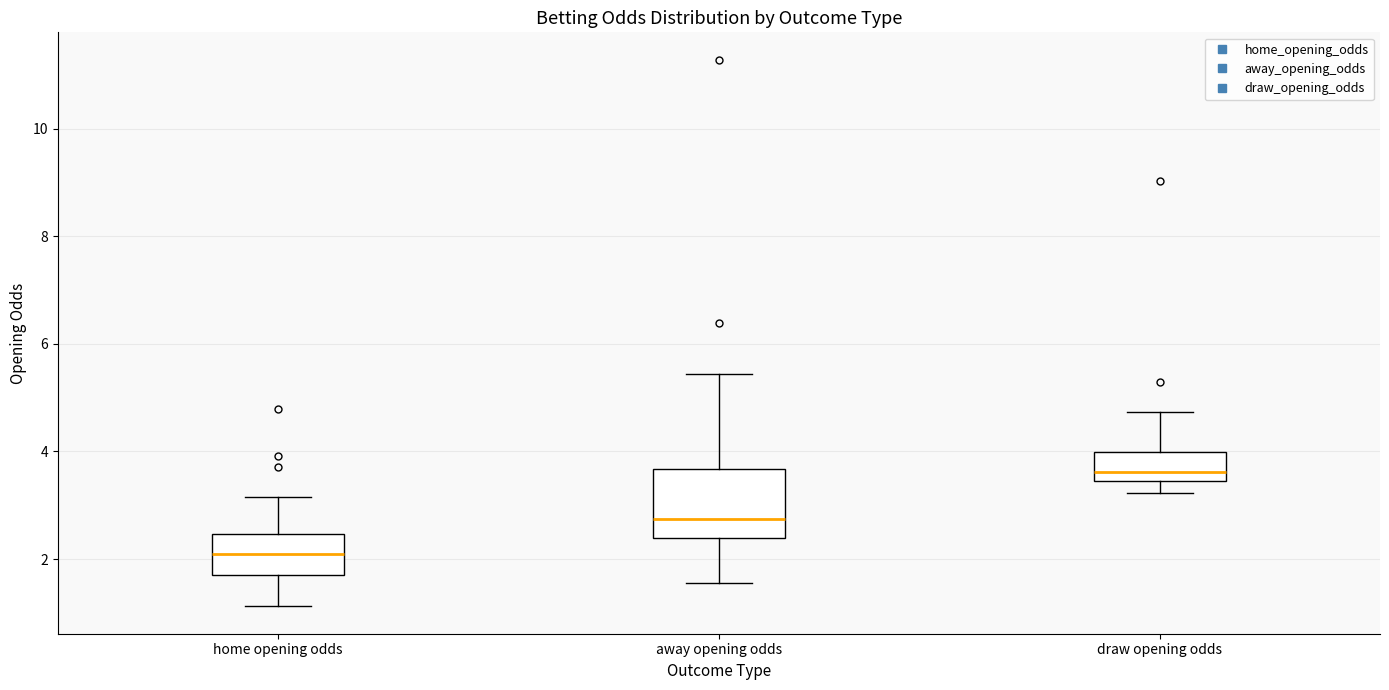

Reading left to right, transcribe this box plot: for each box, give where its median line is, the range the box spans, and where its two whiskers end, as read against the y-axis. The values are not printed on the chart, so give them approximately, as read against the axis.

home opening odds: median 2.0, box 1.8 to 2.4, whiskers 1.2 to 3.2
away opening odds: median 2.8, box 2.4 to 3.6, whiskers 1.6 to 5.4
draw opening odds: median 3.6, box 3.4 to 4.0, whiskers 3.2 to 4.8